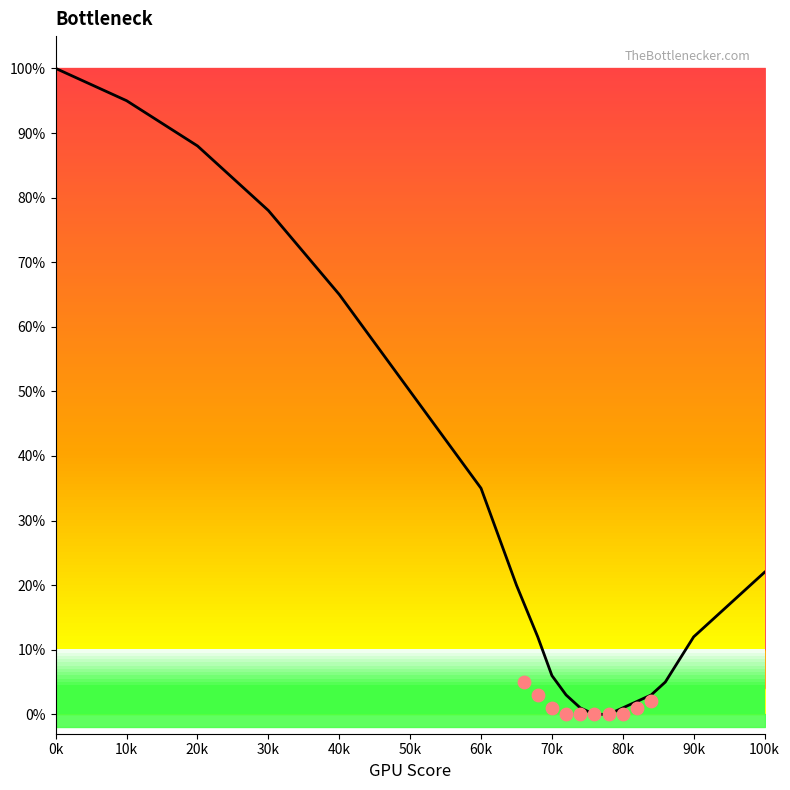

What is the ratio of the value at 10k to the value at 40k?

1.5